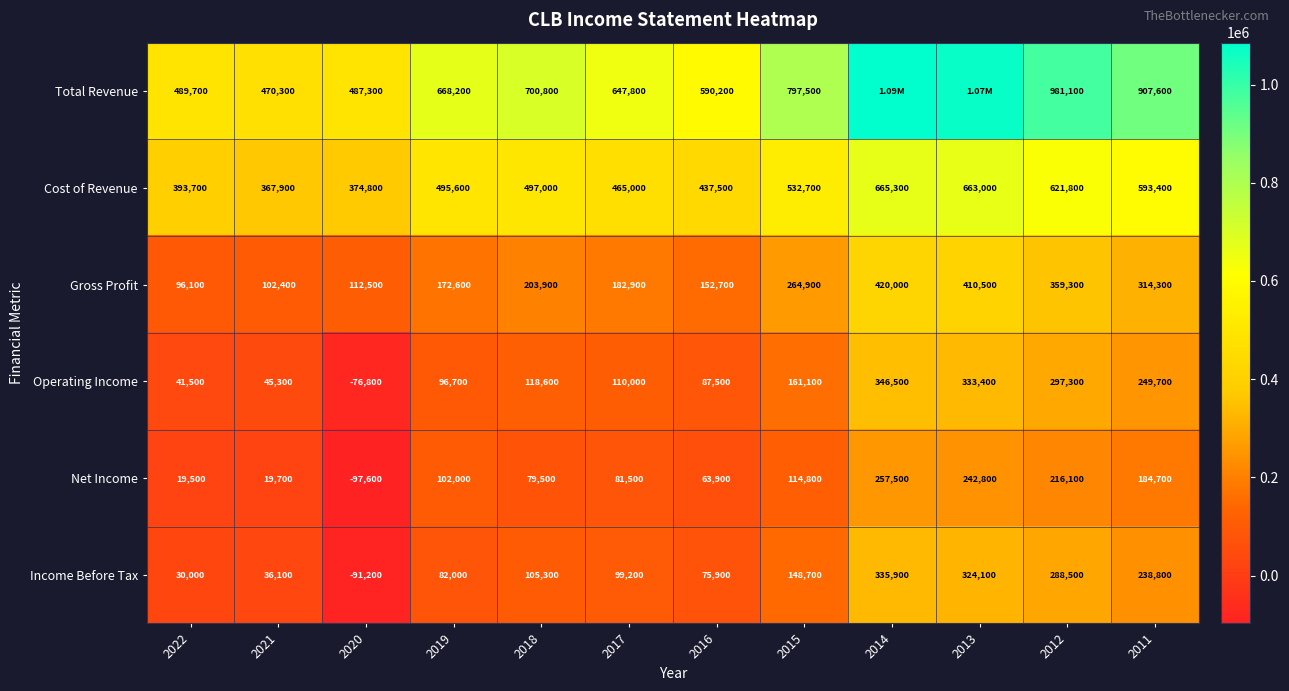

What is the average value of the Income Before Tax series?

139442